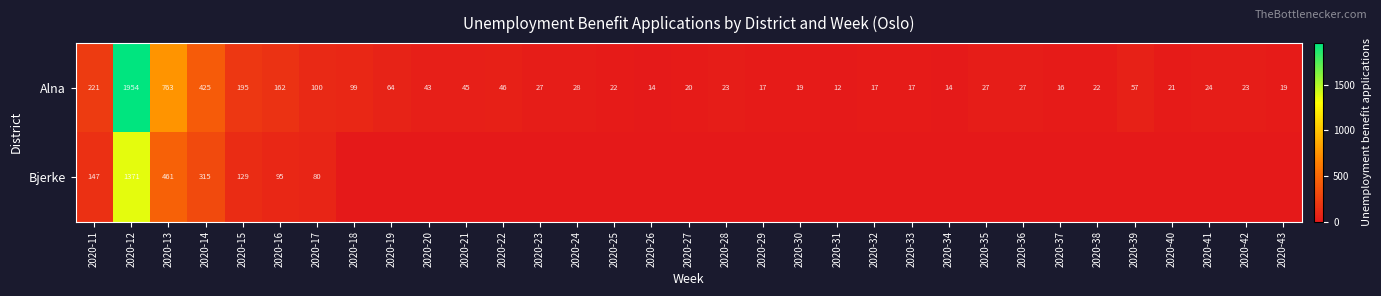

The value of Alna at 2020-21 is 45. True or false?

True